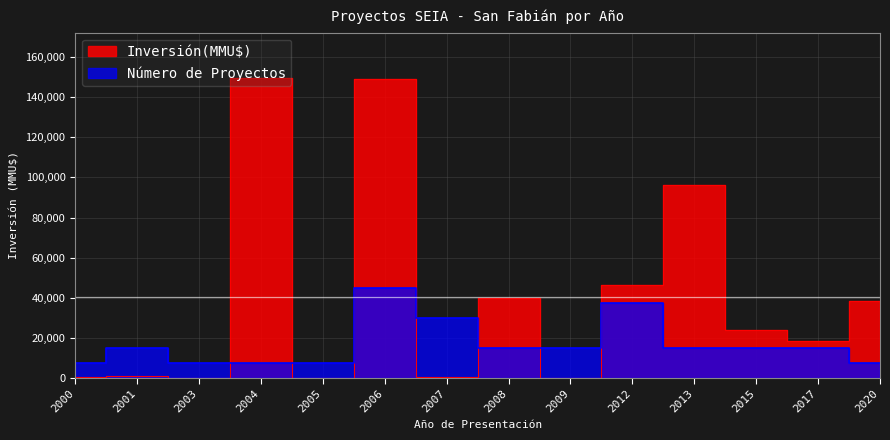

What is the highest value of the Número de Proyectos series?

44940